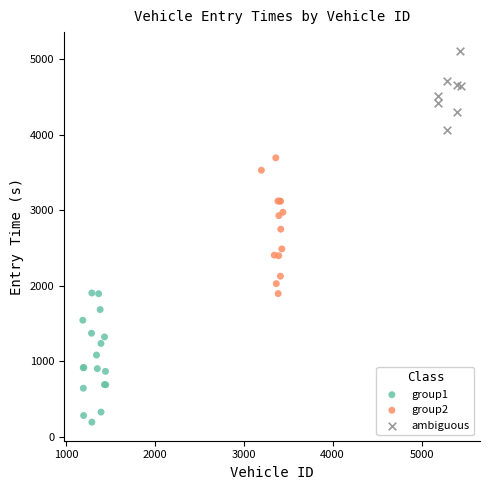

Which series reaches the minimum Y coordinate?

group1